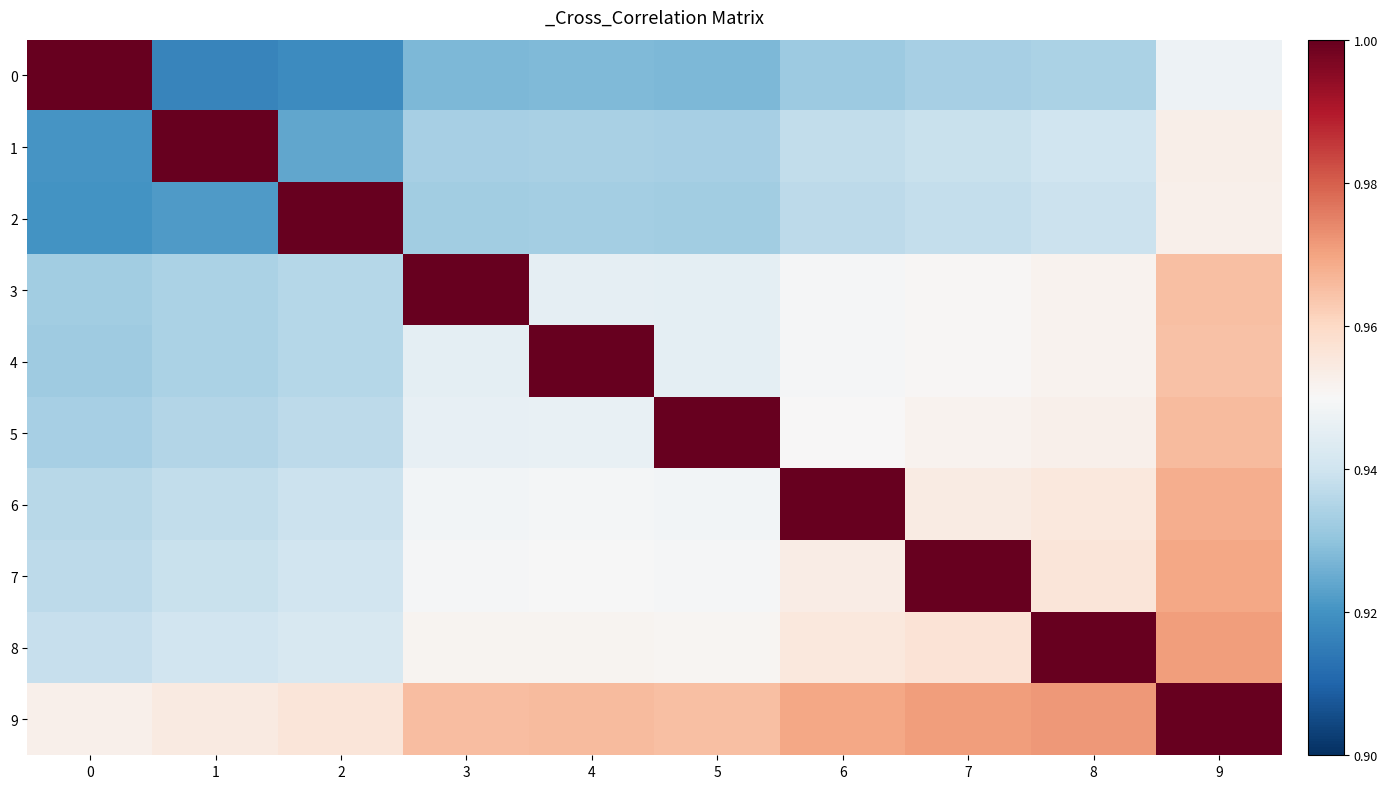

Rank the series at 3 from lowest to highest value.

0, 2, 1, 4, 5, 6, 7, 8, 9, 3